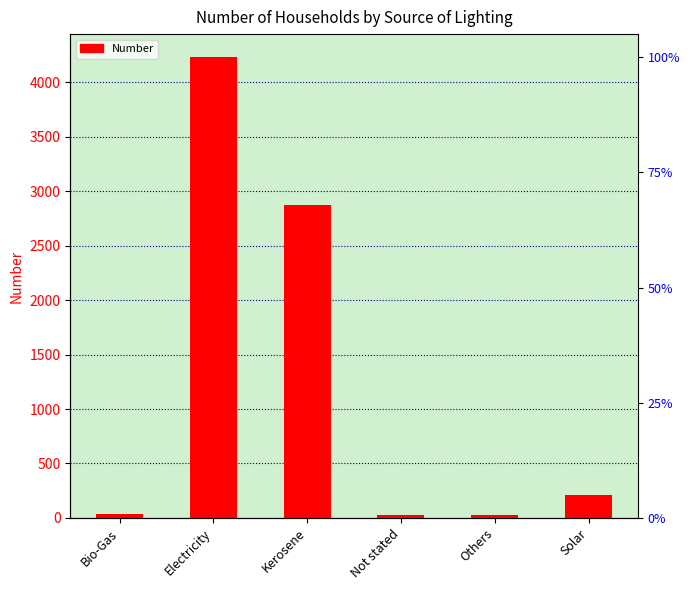

Count the number of categories in the chart.

6